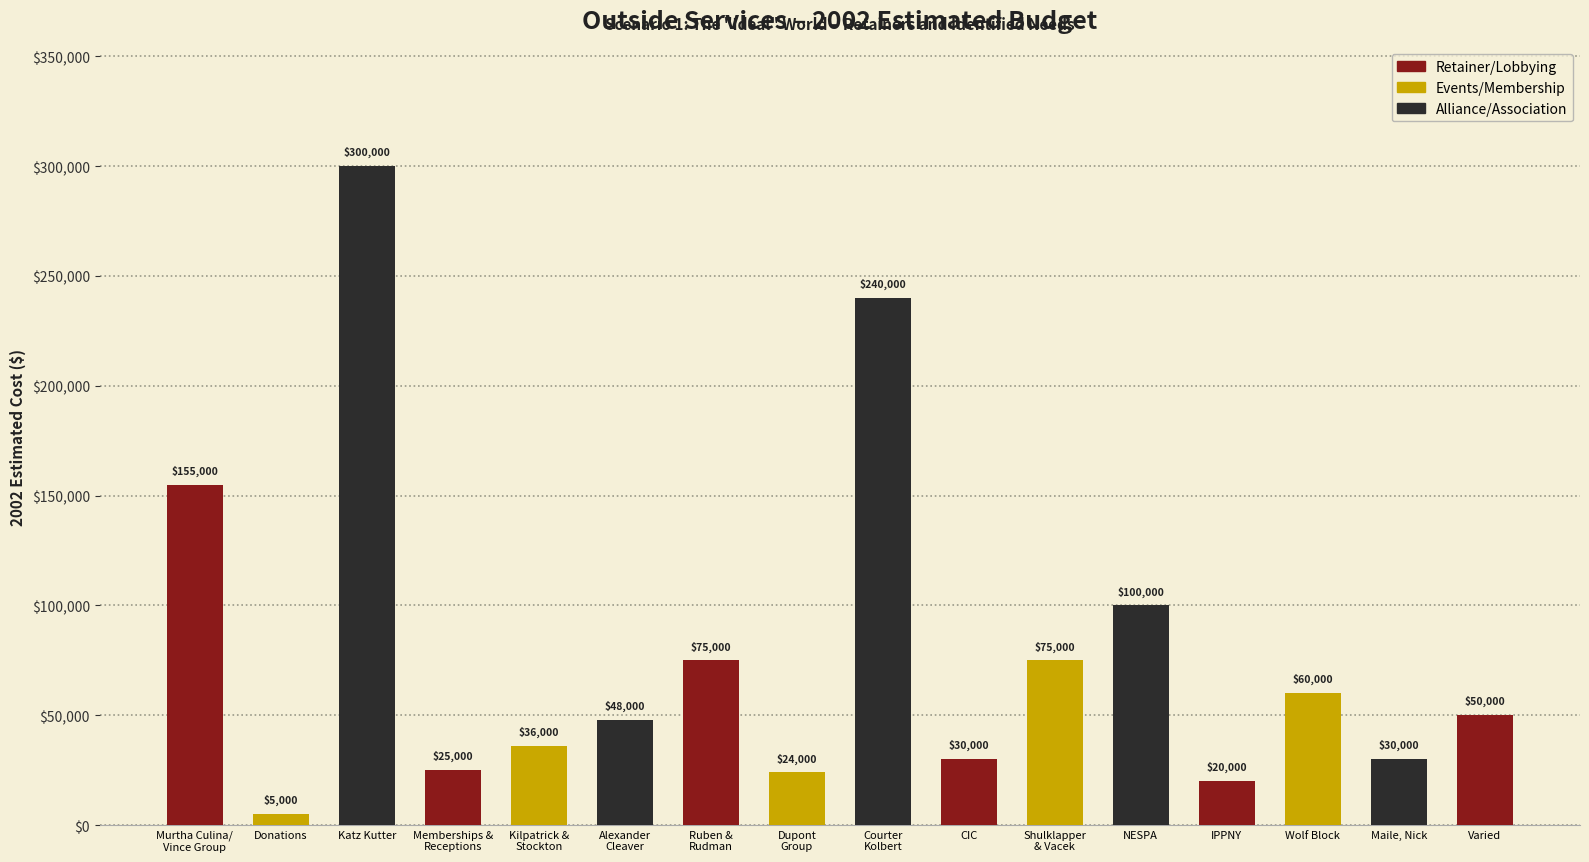

Where is the data nearest to the value 152500?

Murtha Culina/
Vince Group